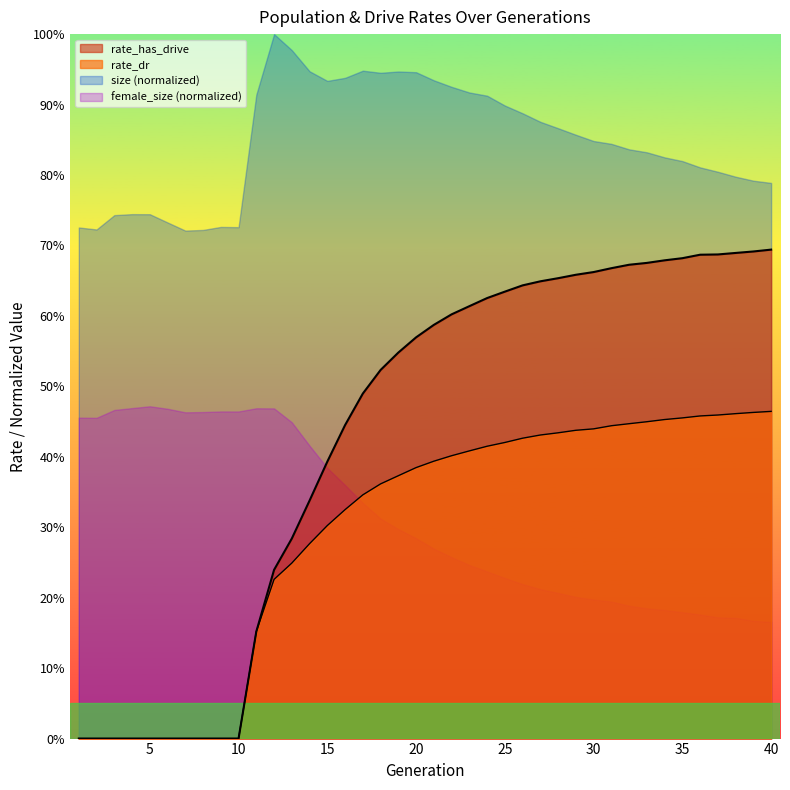

True or false: rate_has_drive and rate_dr cross at least once.

False